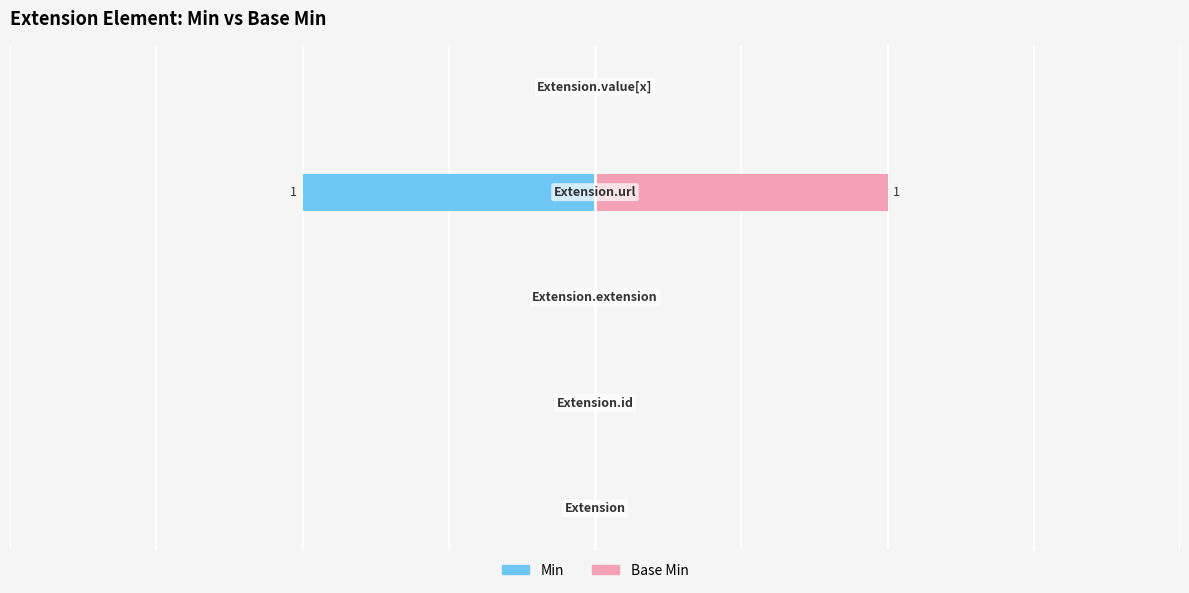

Is the value of Min at 2 greater than the value of Base Min at 0?

No